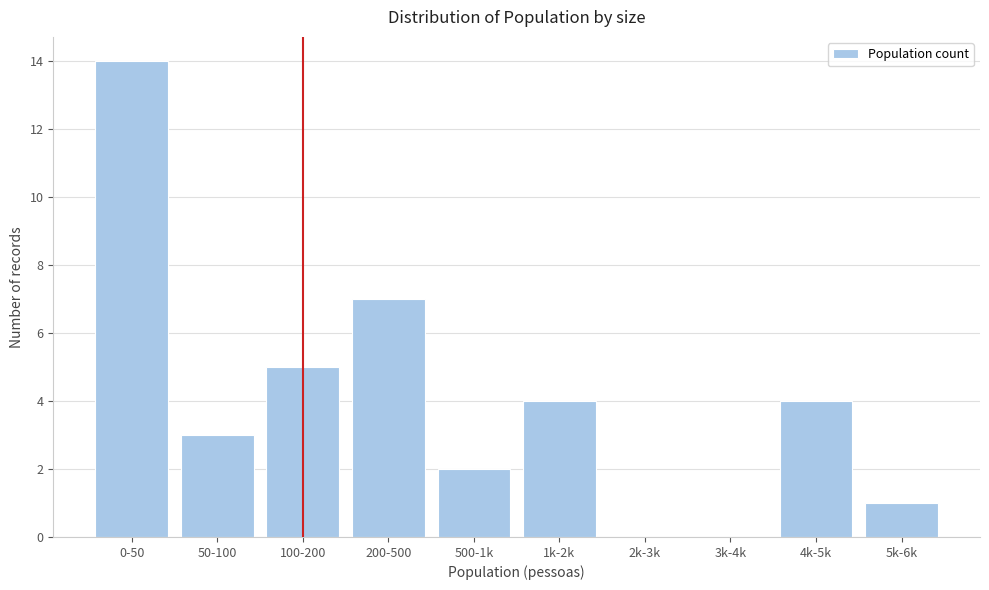

Reading right to left, what are all the values shown in this chart?

5k-6k=1	4k-5k=4	3k-4k=0	2k-3k=0	1k-2k=4	500-1k=2	200-500=7	100-200=5	50-100=3	0-50=14